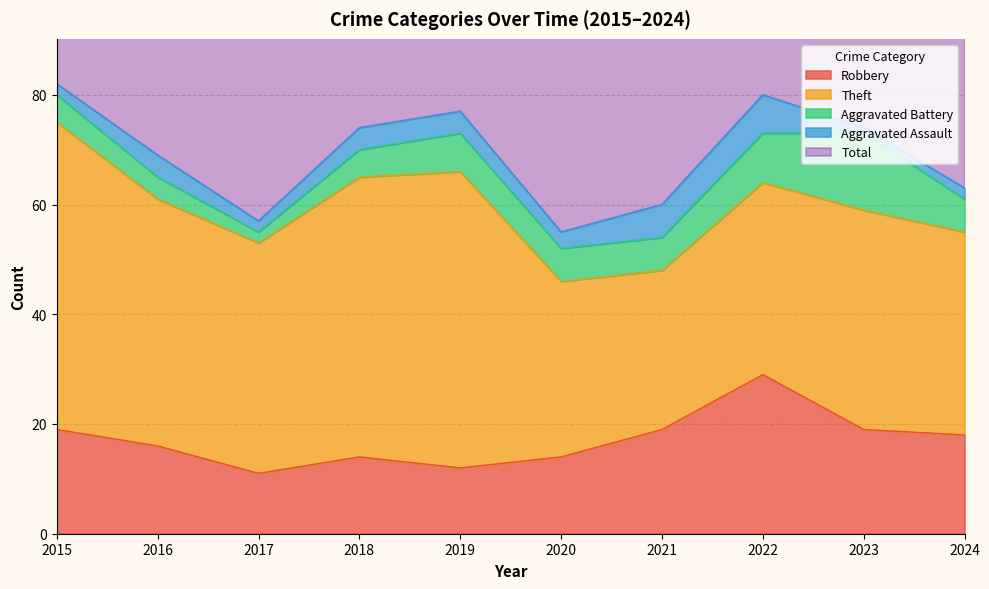

What is the sum of the Theft values at 2015 and 2022?

91